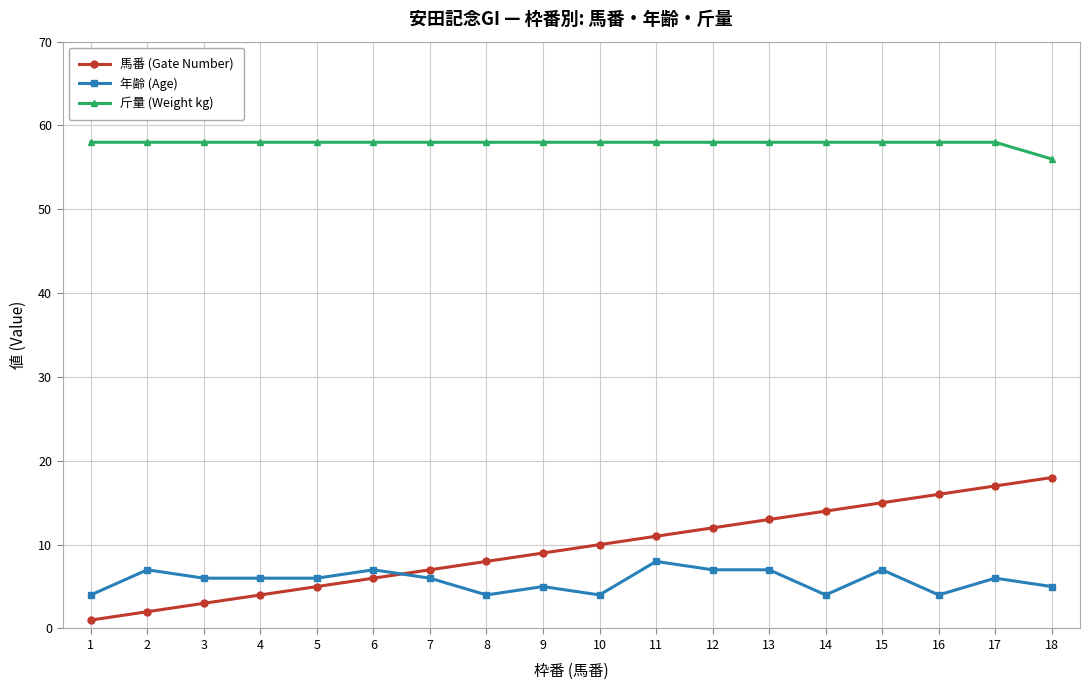

Reading left to right, what are all the values shown in this chart?

馬番 (Gate Number): 1=1	2=2	3=3	4=4	5=5	6=6	7=7	8=8	9=9	10=10	11=11	12=12	13=13	14=14	15=15	16=16	17=17	18=18
年齢 (Age): 1=4	2=7	3=6	4=6	5=6	6=7	7=6	8=4	9=5	10=4	11=8	12=7	13=7	14=4	15=7	16=4	17=6	18=5
斤量 (Weight kg): 1=58	2=58	3=58	4=58	5=58	6=58	7=58	8=58	9=58	10=58	11=58	12=58	13=58	14=58	15=58	16=58	17=58	18=56